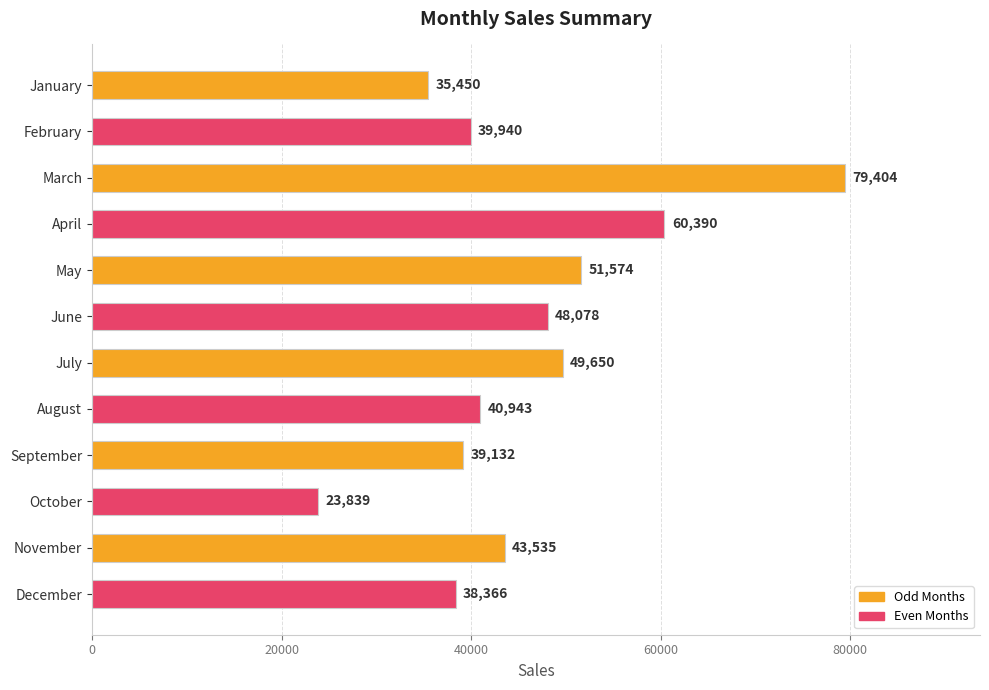

Rank the categories by value from lowest to highest.

October, January, December, September, February, August, November, June, July, May, April, March